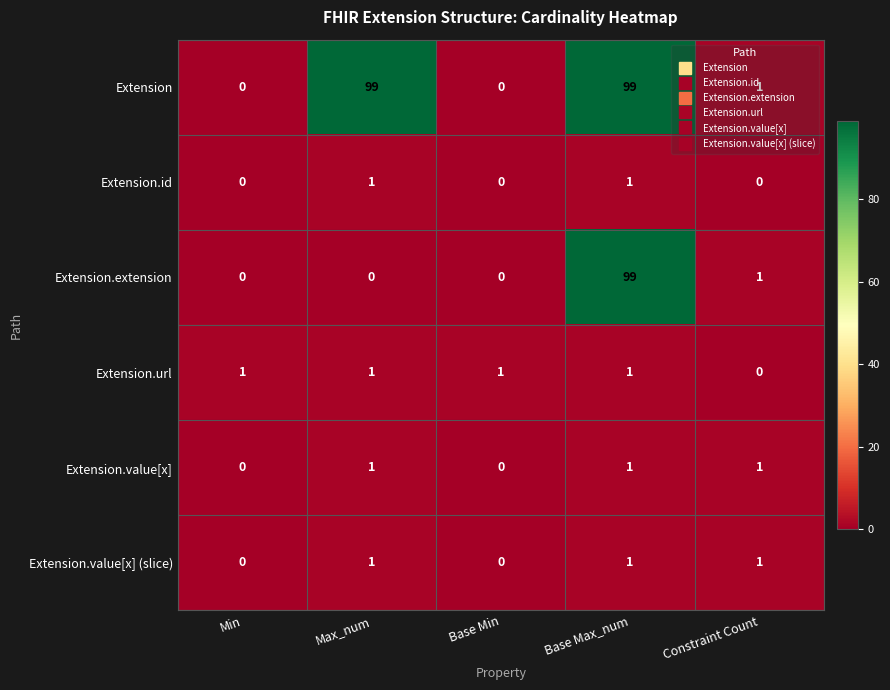

What is the difference between the highest and lowest values at Base Min?

1